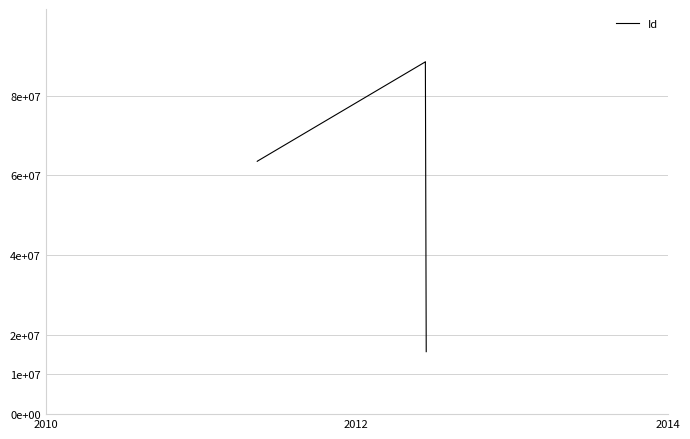

What is the label of the 2nd point from the left?

2012